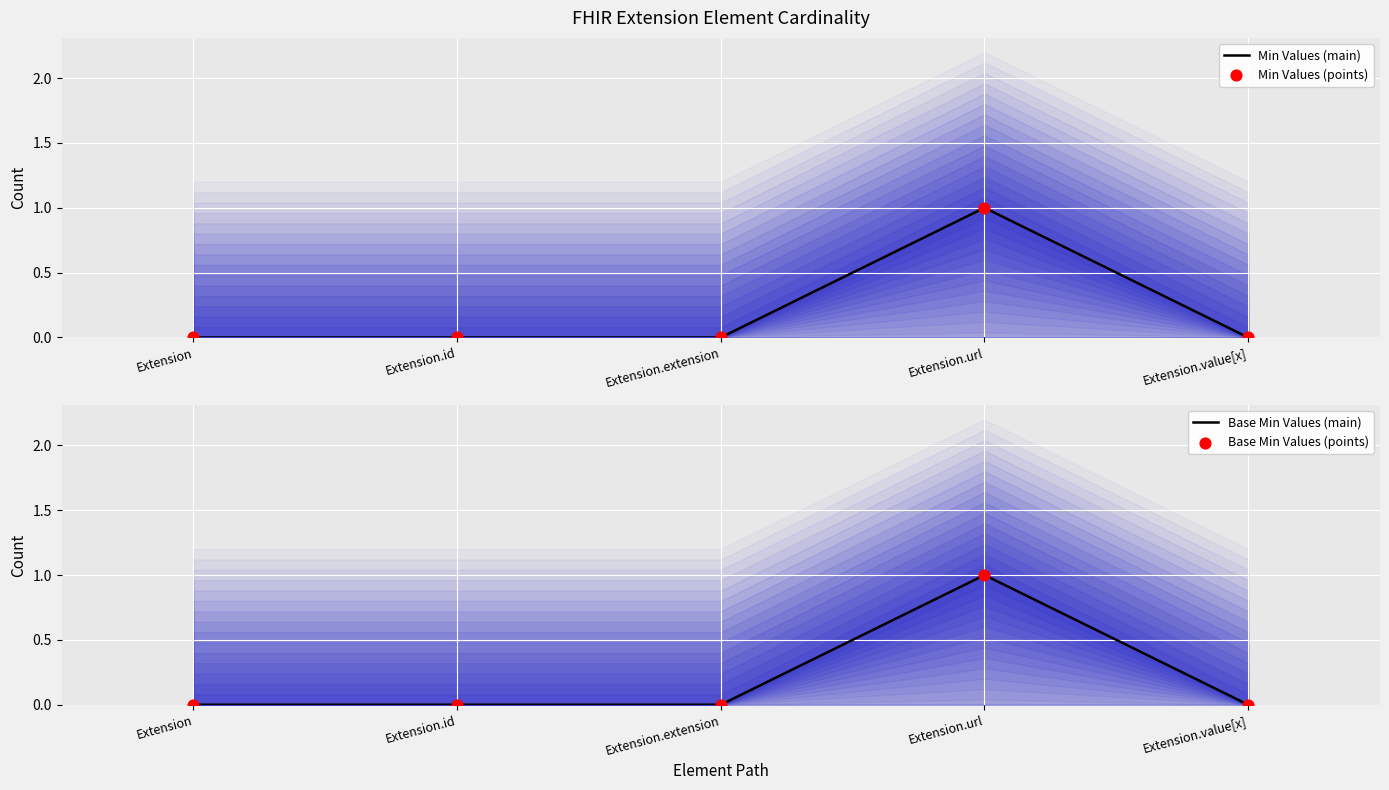

Which series reaches the minimum Y coordinate?

Min Values (main)